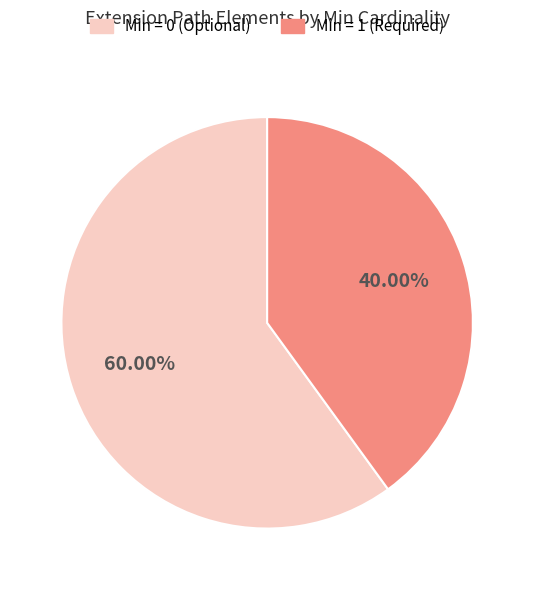

Combined, do Min = 1 (Required) and Min = 0 (Optional) account for over 50%?

Yes